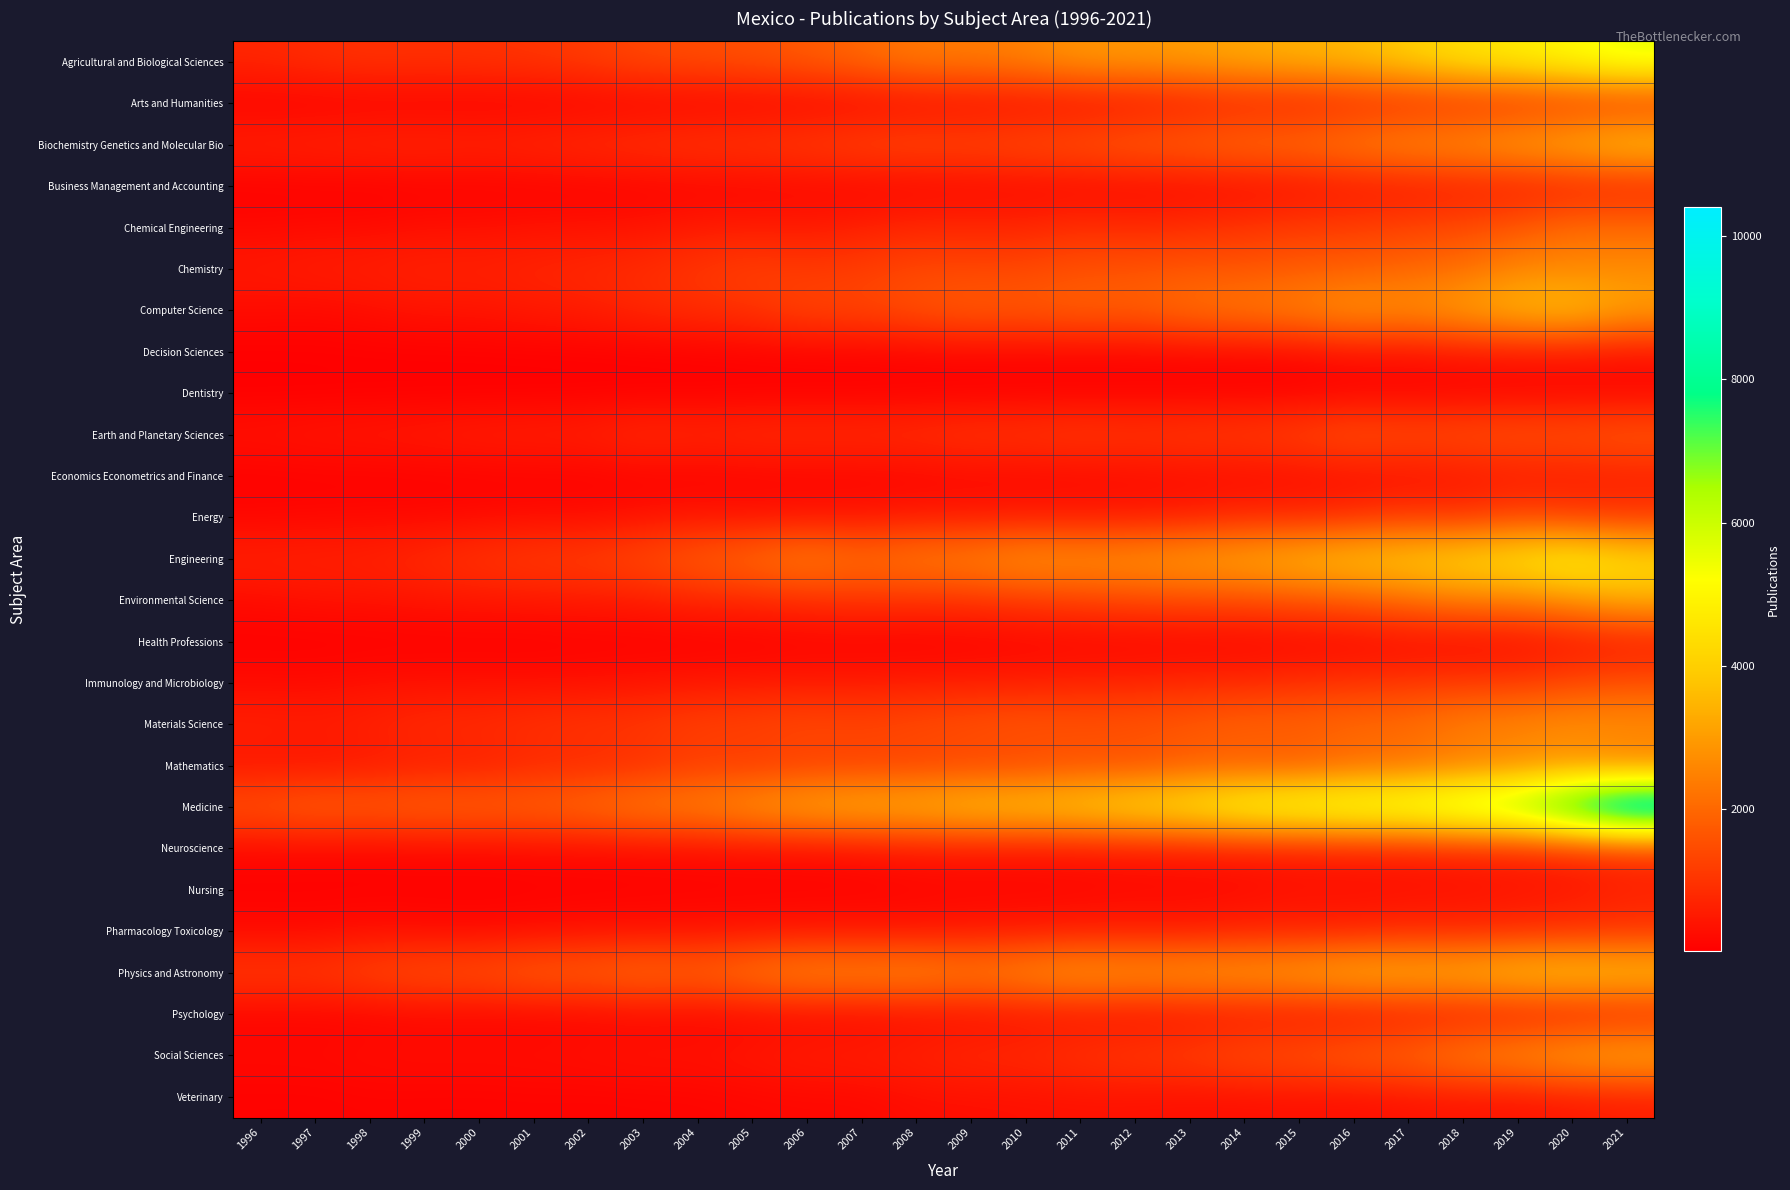

Which label corresponds to the smallest value in the chart?

1997